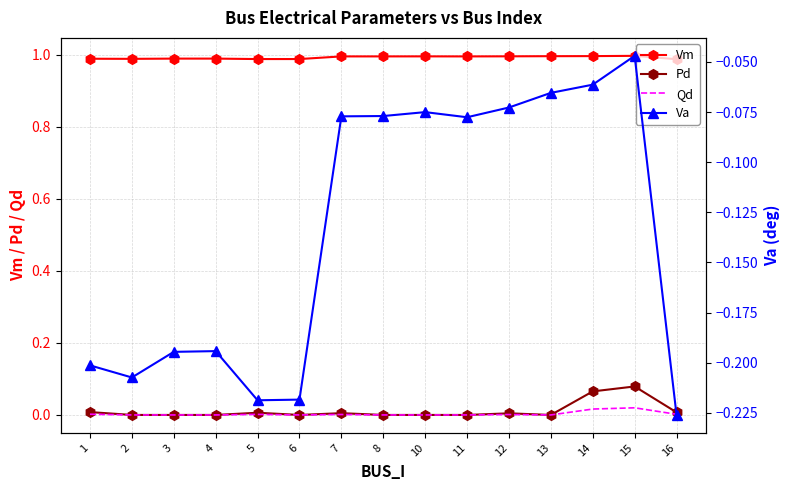

What is the maximum value shown in the chart?

1.0